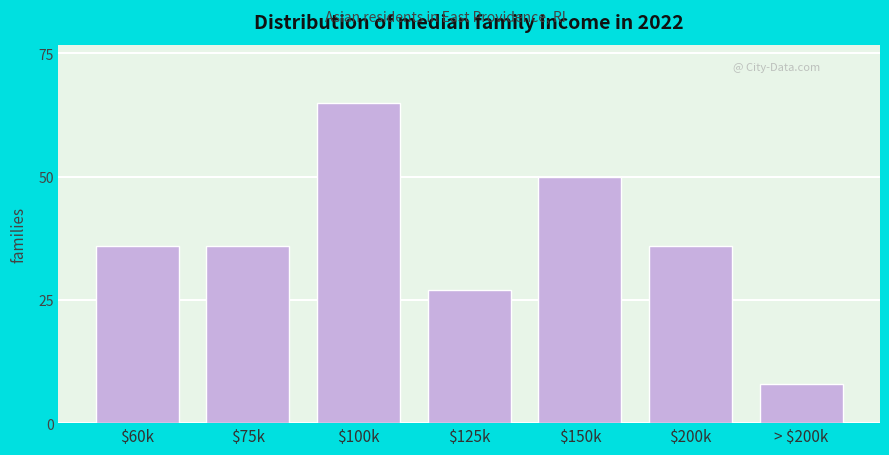

Reading left to right, extract all data points from this chart.

36	36	65	27	50	36	8